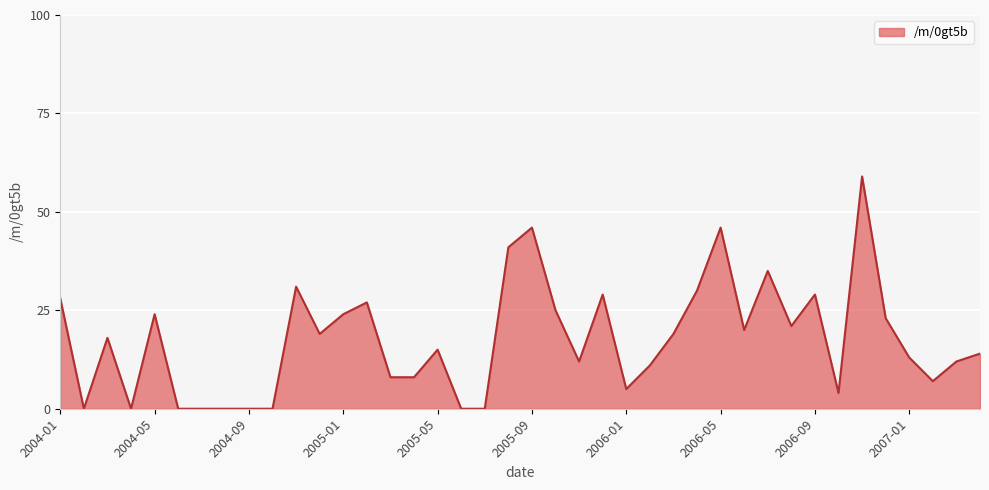

How many lines are shown in the chart?

1